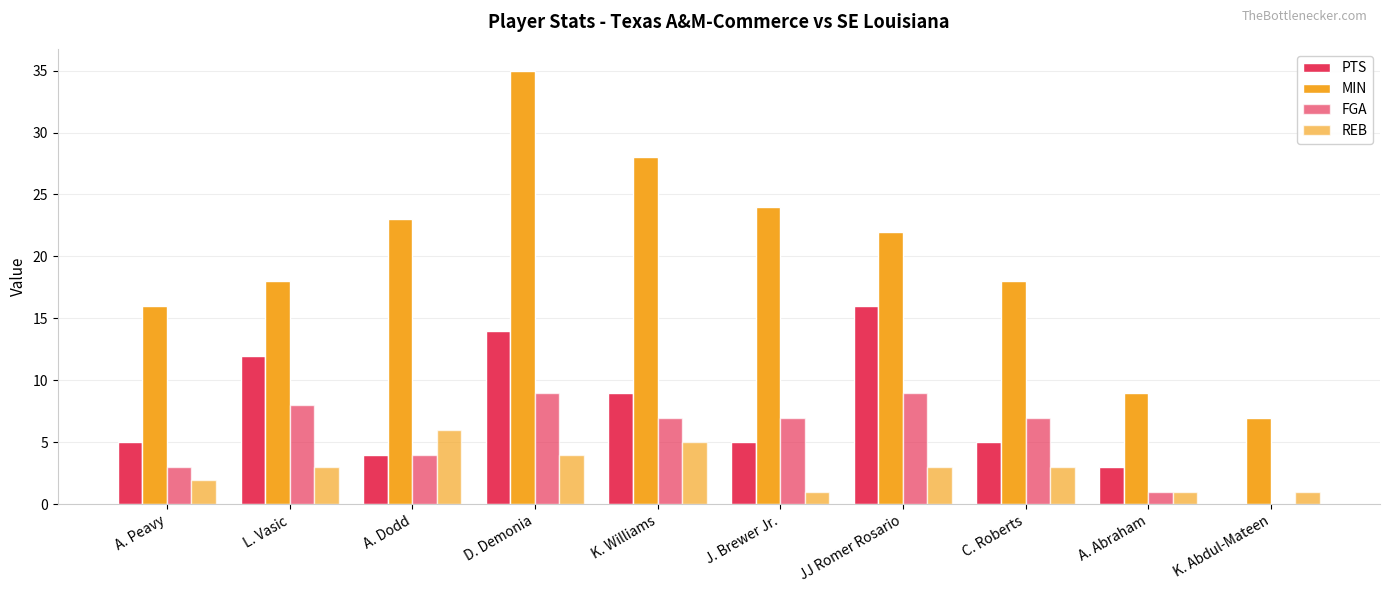

List the series in order of their peak value, highest first.

MIN, PTS, FGA, REB